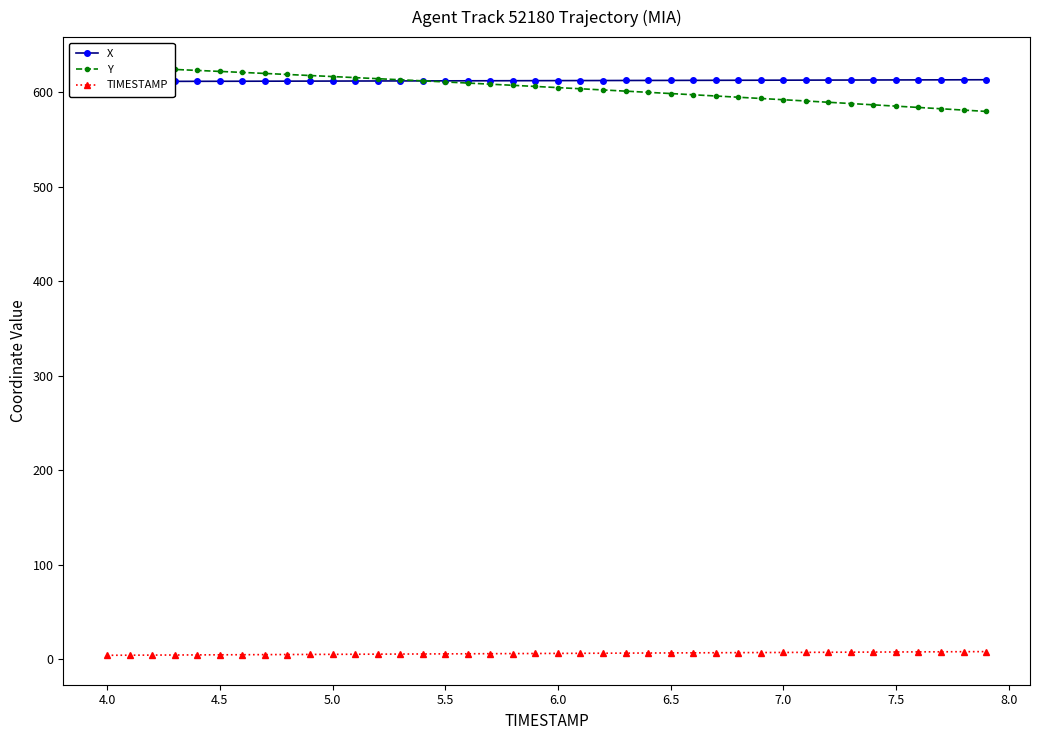

True or false: X has a value of 611.8 at 5.0.

True